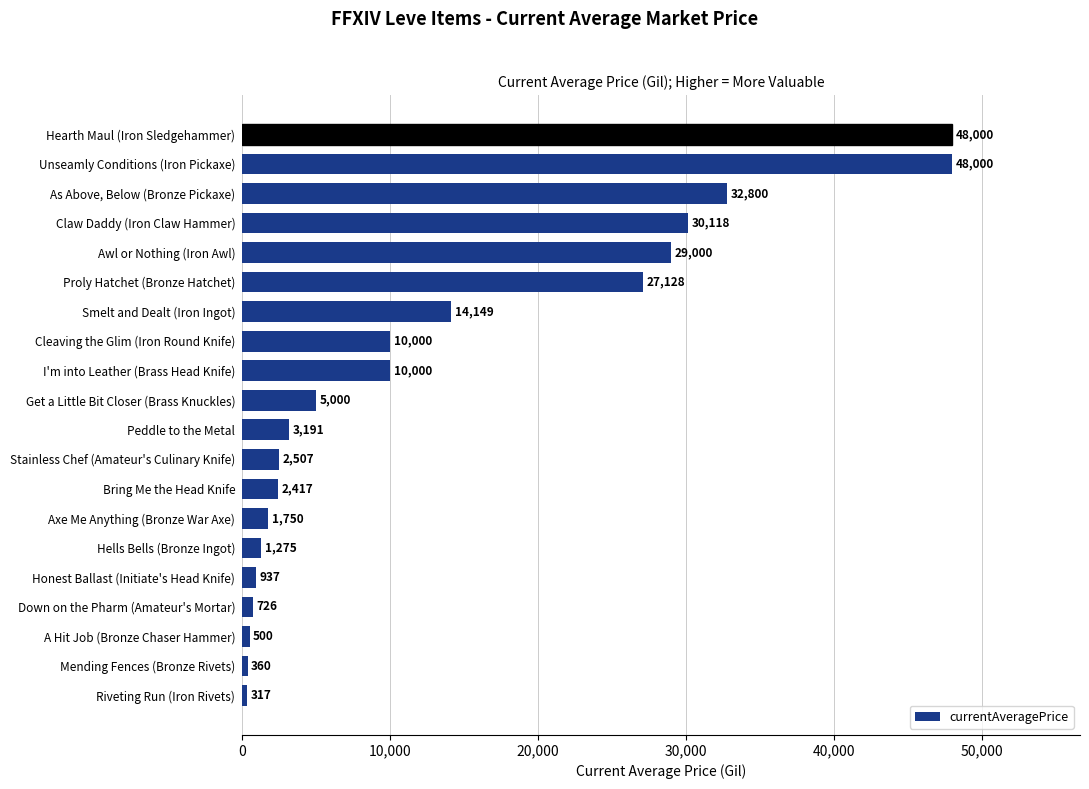

What is the greatest value displayed?

48000.0